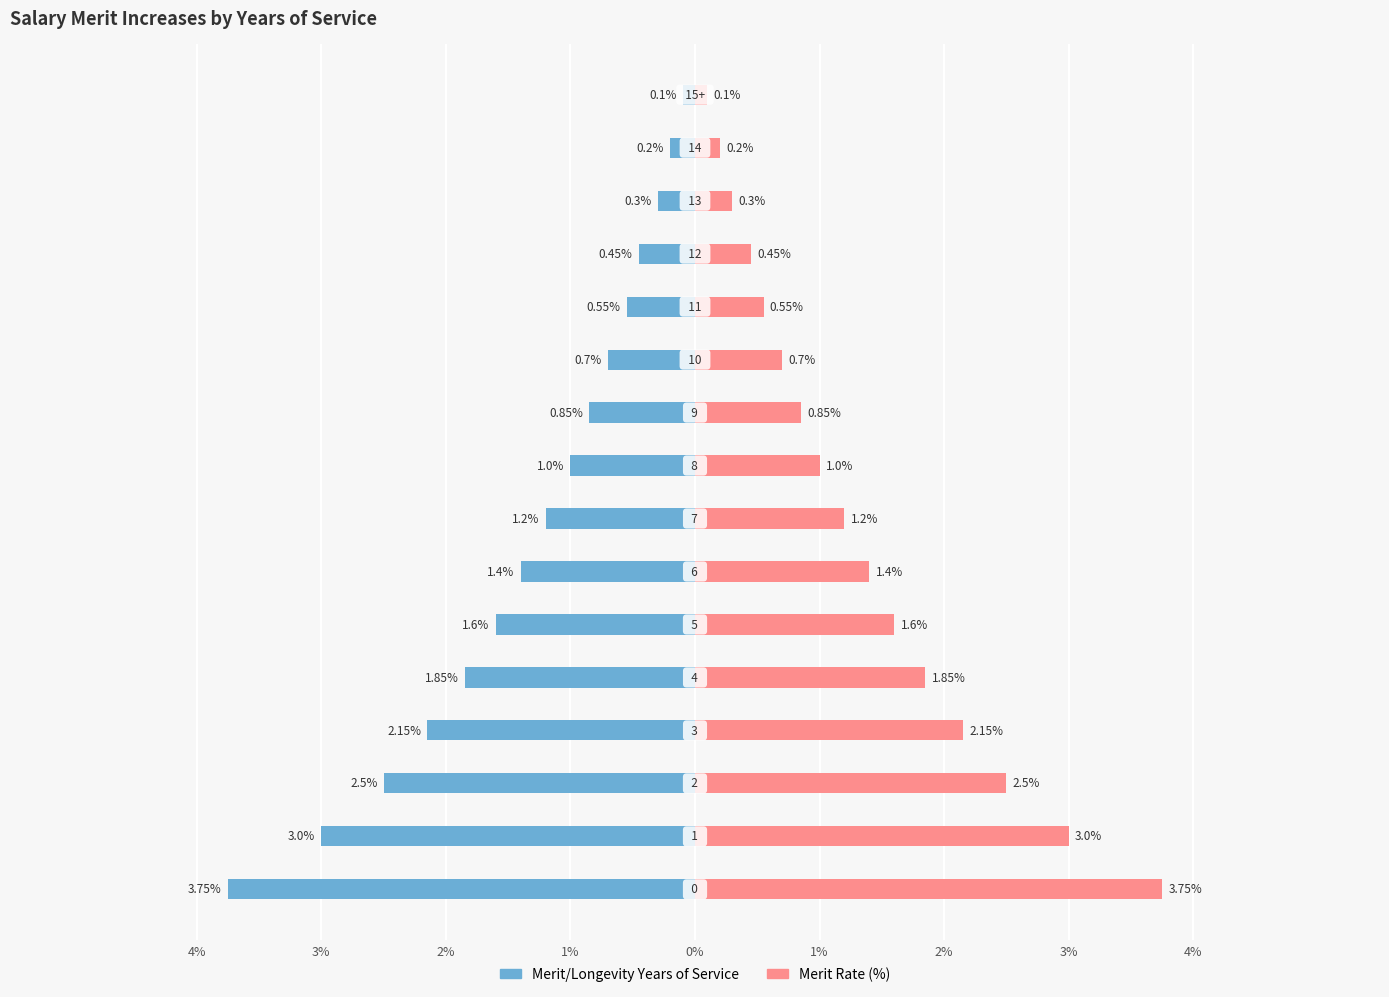

Which series has the largest range (max minus min)?

Merit/ Longevity  Years of Service